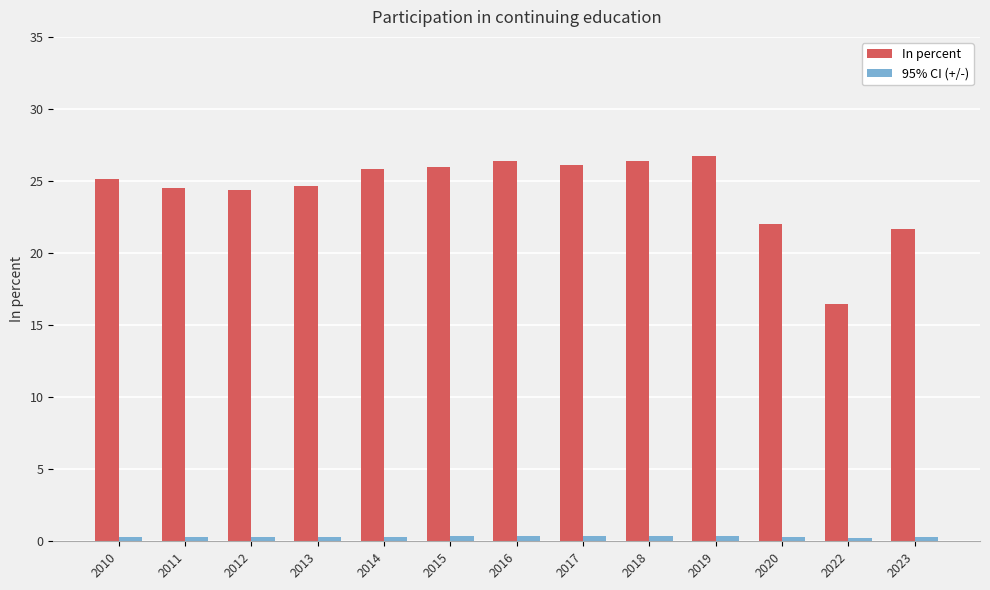

At which label does In percent reach its minimum?

2022